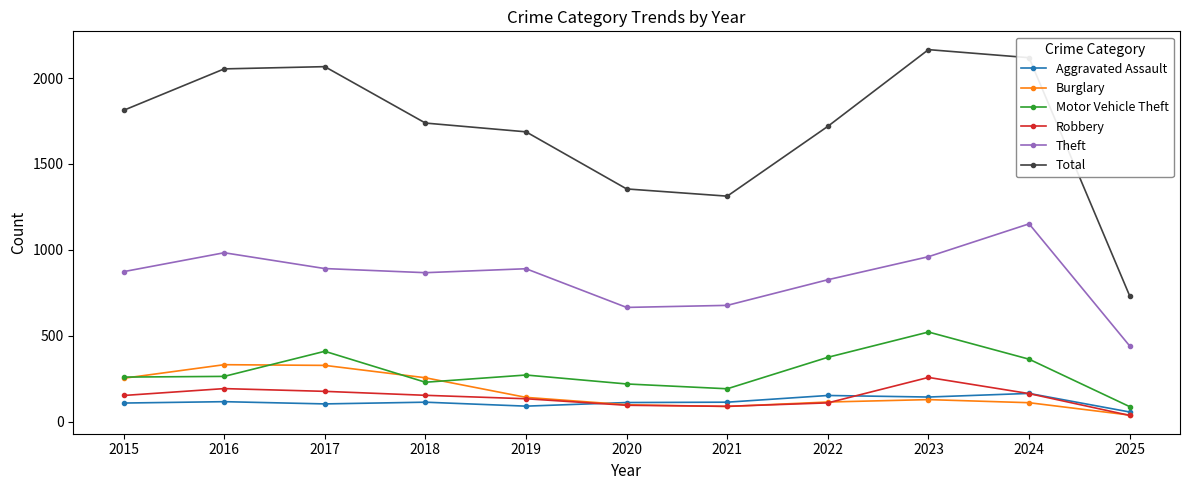

Does the chart display data point markers on the line(s)?

Yes